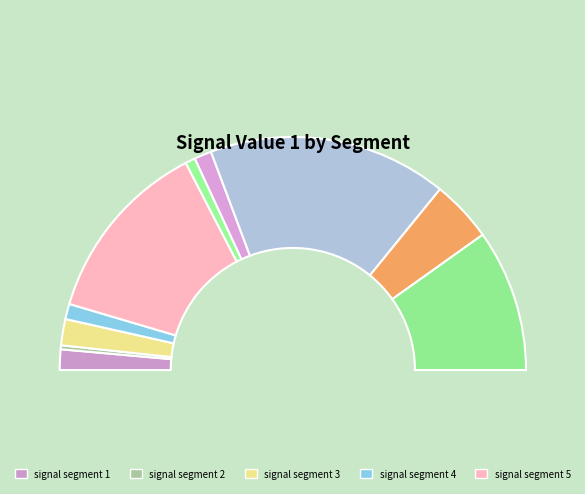

The signal segment 10 slice represents 20% of the pie. True or false?

True